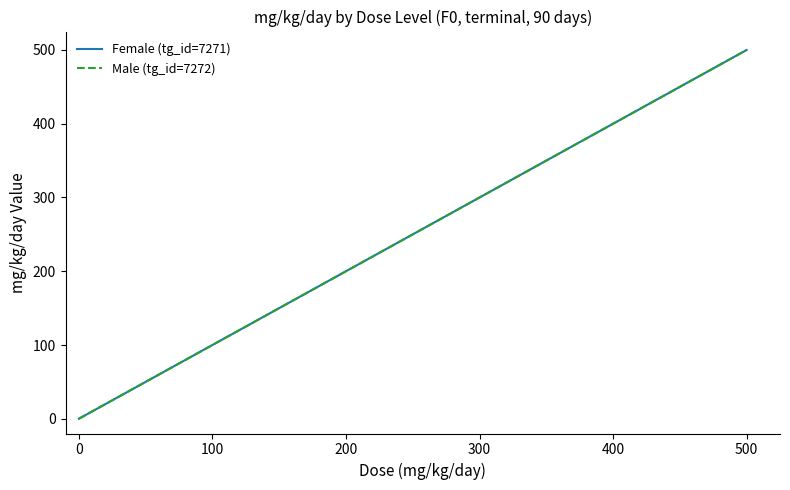

Where does the Female (tg_id=7271) series first go above 150?

500